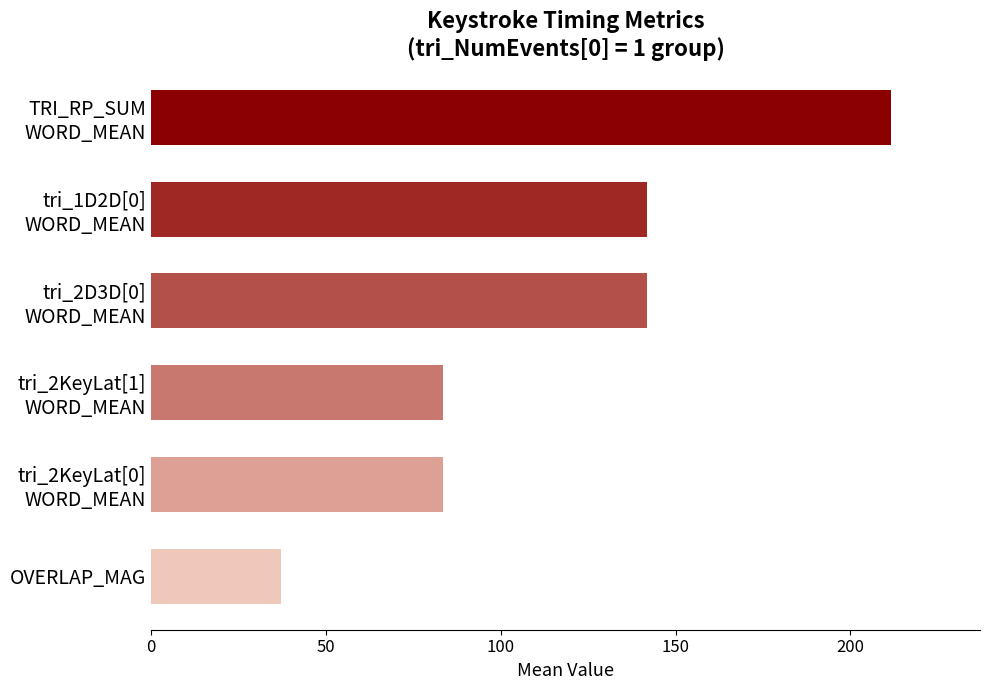

What is the label of the 6th bar from the top?

OVERLAP_MAG